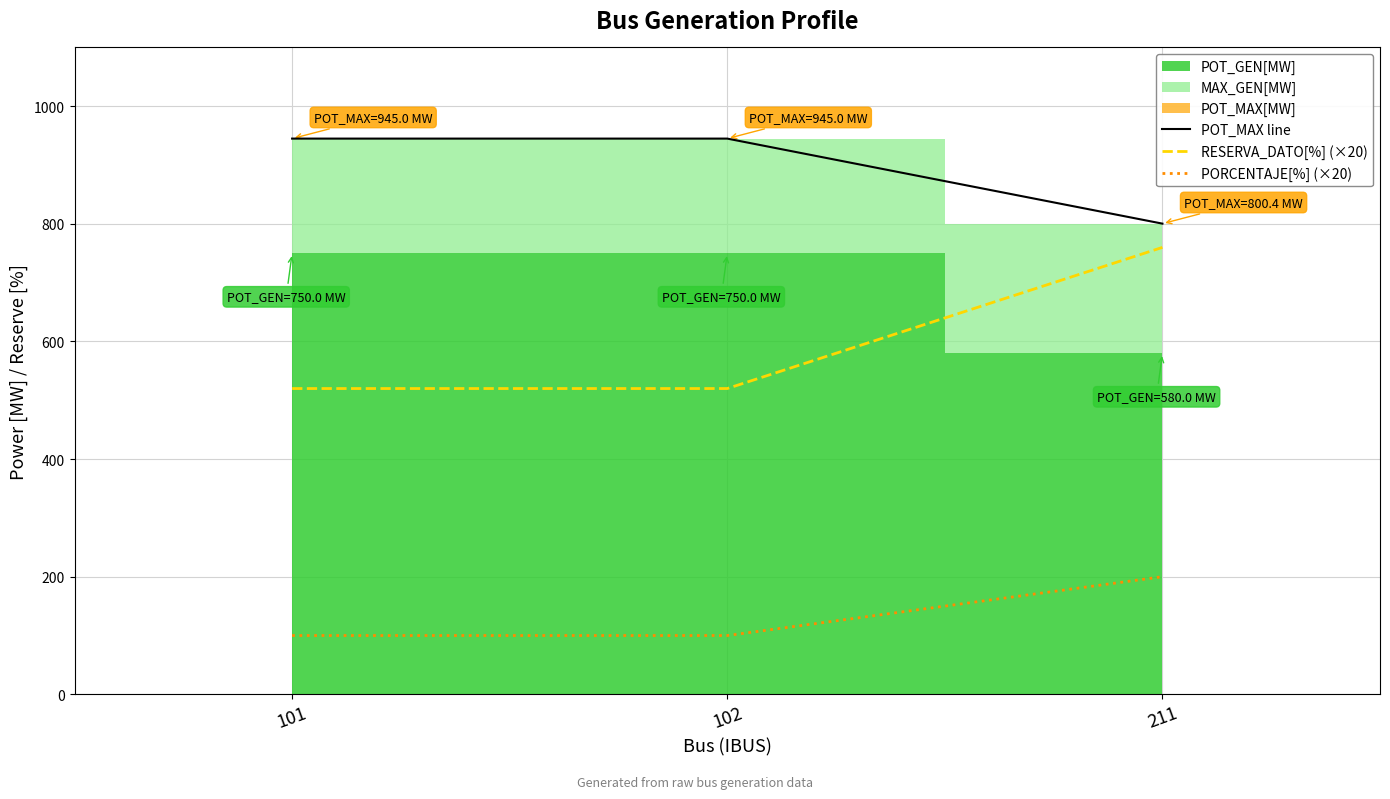

What is the value of the POT_MAX line point at the 2nd from the left?

945.0